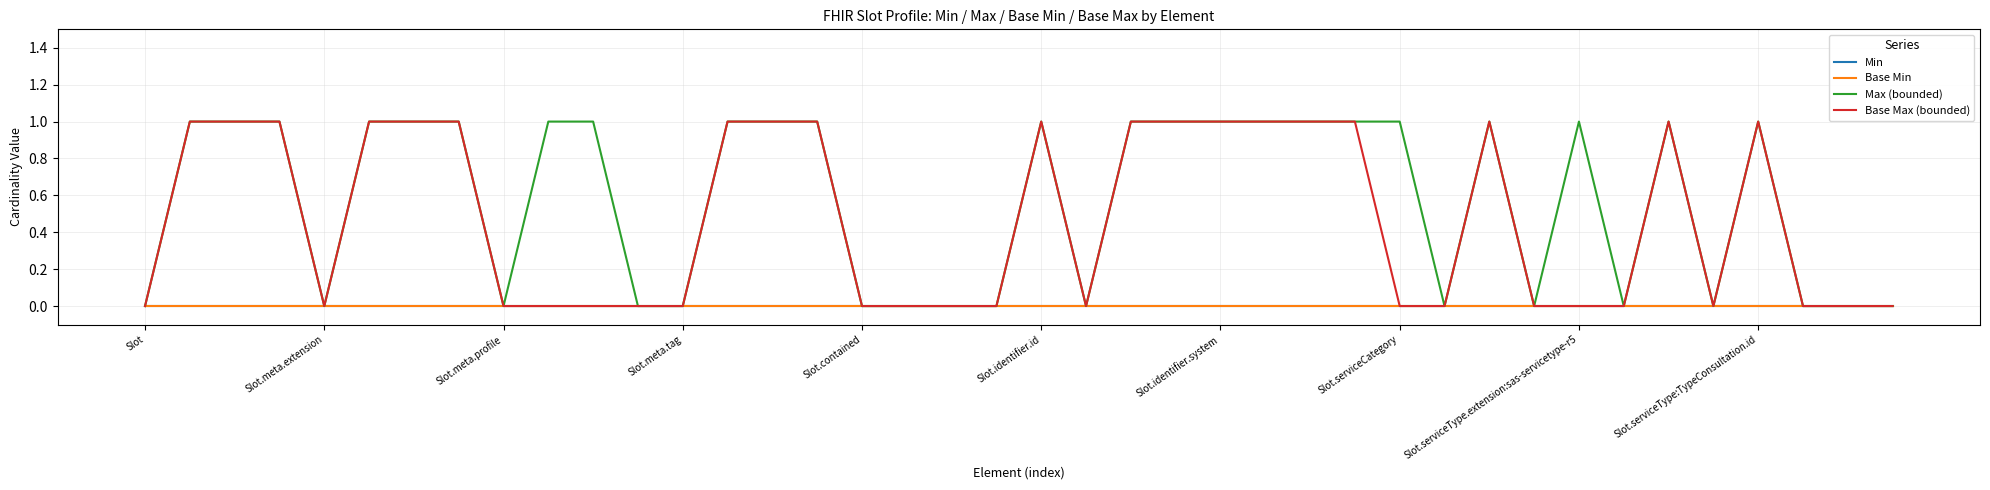

How many lines are shown in the chart?

4